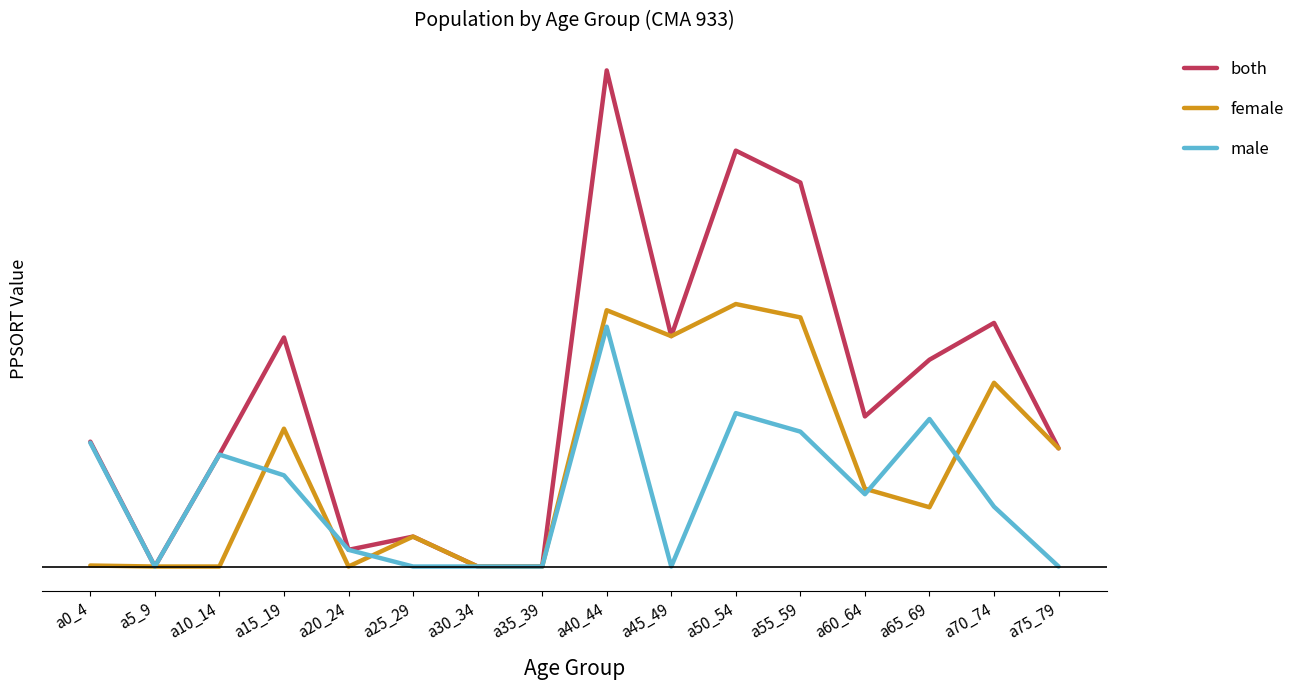

What is the maximum value for both?

3170228